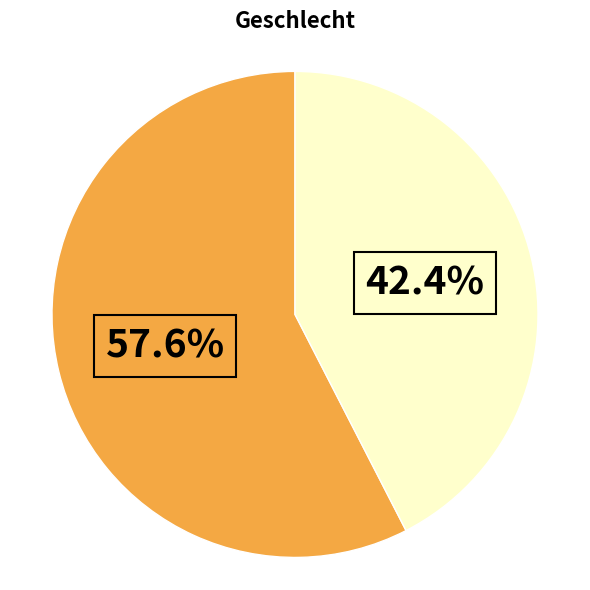

Does any single category account for the majority?

Yes